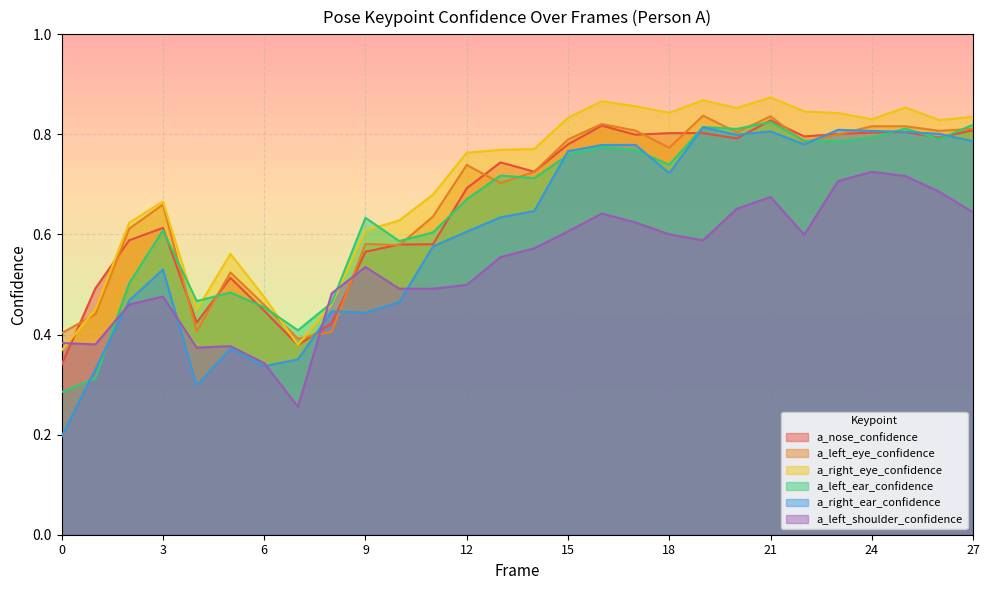

Reading left to right, transcribe all the data shown in this chart.

a_nose_confidence: 0.3	0.5	0.6	0.6	0.4	0.5	0.4	0.4	0.4	0.6	0.6	0.6	0.7	0.7	0.7	0.8	0.8	0.8	0.8	0.8	0.8	0.8	0.8	0.8	0.8	0.8	0.8	0.8
a_left_eye_confidence: 0.4	0.4	0.6	0.7	0.4	0.5	0.5	0.4	0.4	0.6	0.6	0.6	0.7	0.7	0.7	0.8	0.8	0.8	0.8	0.8	0.8	0.8	0.8	0.8	0.8	0.8	0.8	0.8
a_right_eye_confidence: 0.4	0.5	0.6	0.7	0.4	0.6	0.5	0.4	0.5	0.6	0.6	0.7	0.8	0.8	0.8	0.8	0.9	0.9	0.8	0.9	0.9	0.9	0.8	0.8	0.8	0.9	0.8	0.8
a_left_ear_confidence: 0.3	0.3	0.5	0.6	0.5	0.5	0.5	0.4	0.5	0.6	0.6	0.6	0.7	0.7	0.7	0.8	0.8	0.8	0.7	0.8	0.8	0.8	0.8	0.8	0.8	0.8	0.8	0.8
a_right_ear_confidence: 0.2	0.3	0.5	0.5	0.3	0.4	0.3	0.4	0.4	0.4	0.5	0.6	0.6	0.6	0.6	0.8	0.8	0.8	0.7	0.8	0.8	0.8	0.8	0.8	0.8	0.8	0.8	0.8
a_left_shoulder_confidence: 0.4	0.4	0.5	0.5	0.4	0.4	0.3	0.3	0.5	0.5	0.5	0.5	0.5	0.6	0.6	0.6	0.6	0.6	0.6	0.6	0.7	0.7	0.6	0.7	0.7	0.7	0.7	0.6